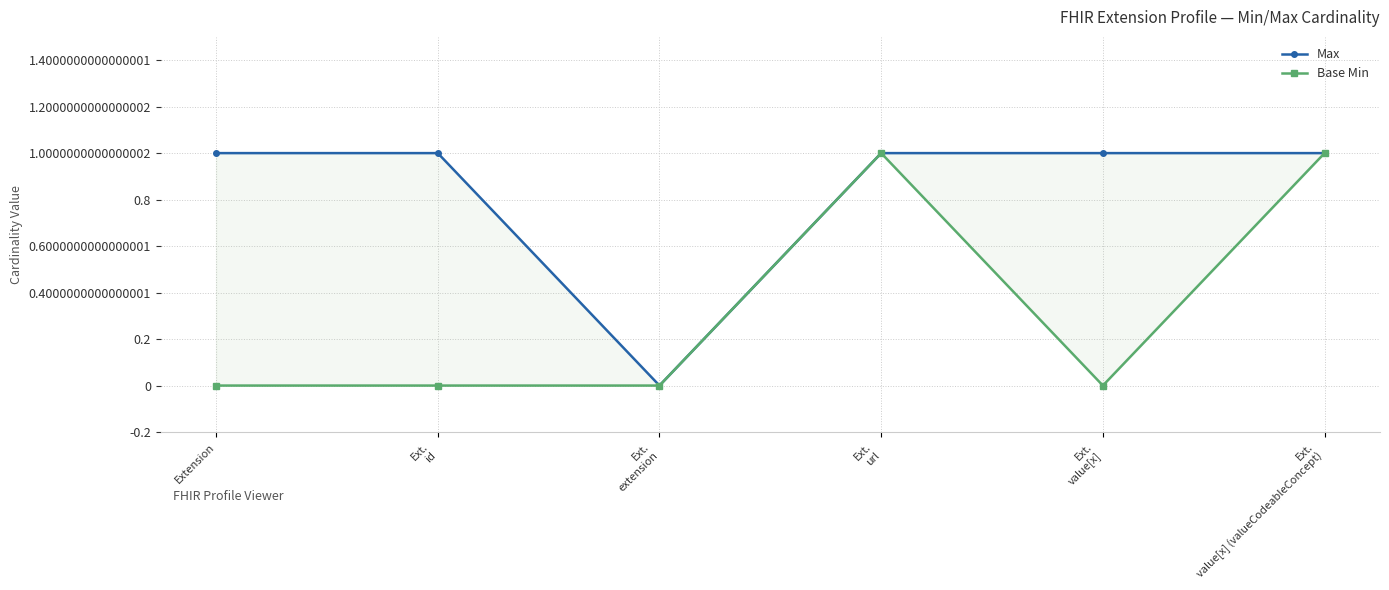

What is the approximate value of Max at Ext.
value[x]?

1